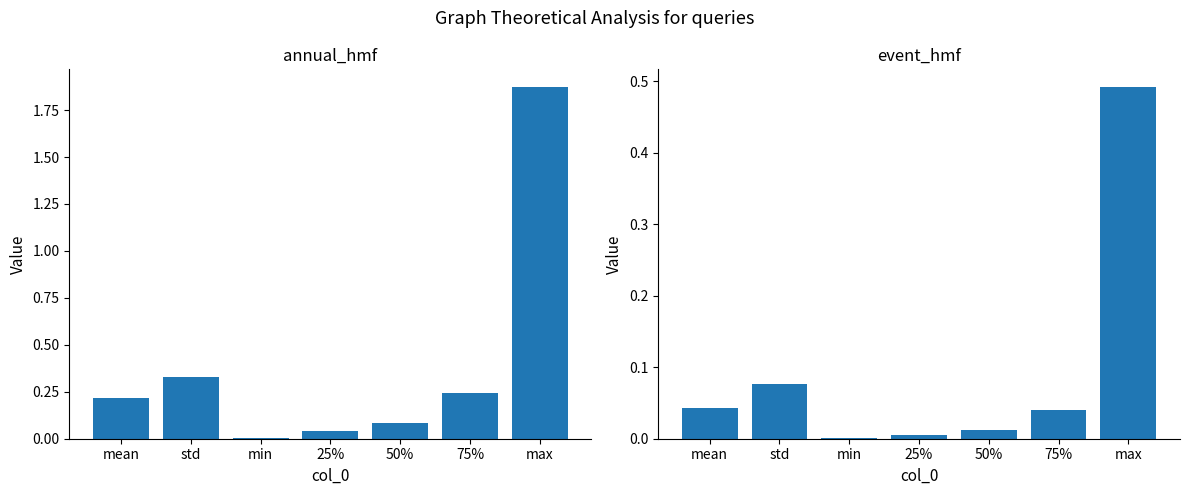

How many bars are there in total?

14